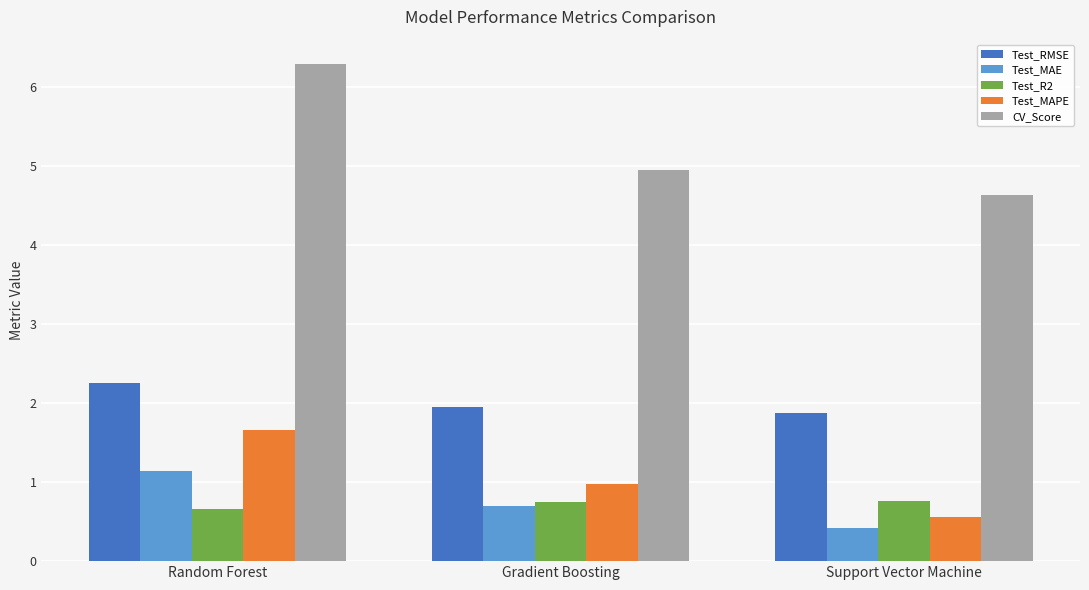

True or false: Test_R2 has a value of 1.4 at Support Vector Machine.

False